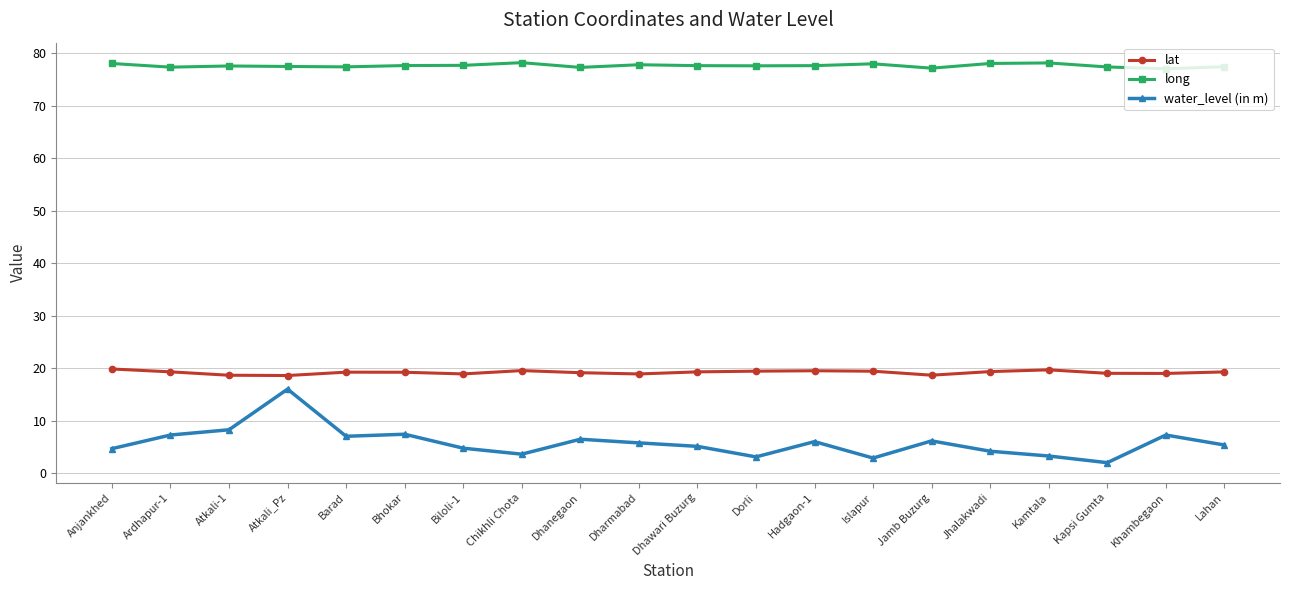

What is the label of the 2nd point from the left?

Ardhapur-1